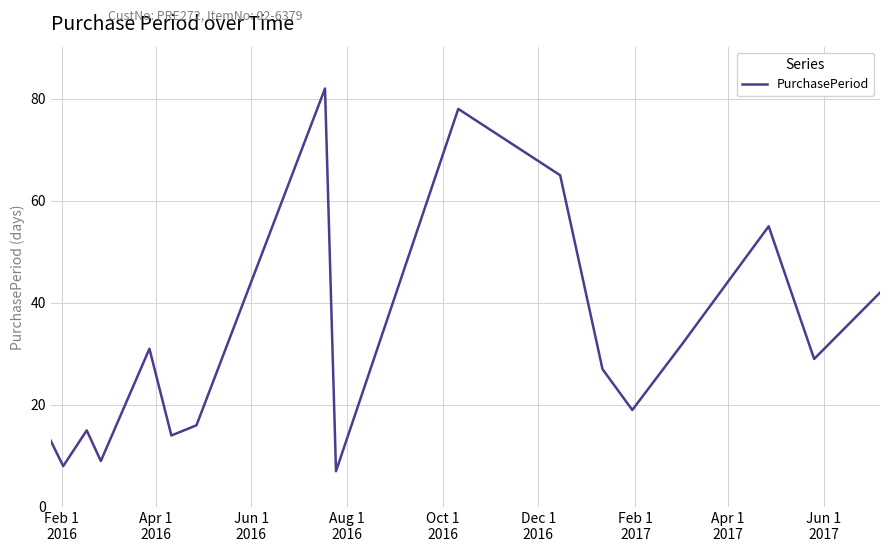

What is the smallest value displayed?

7